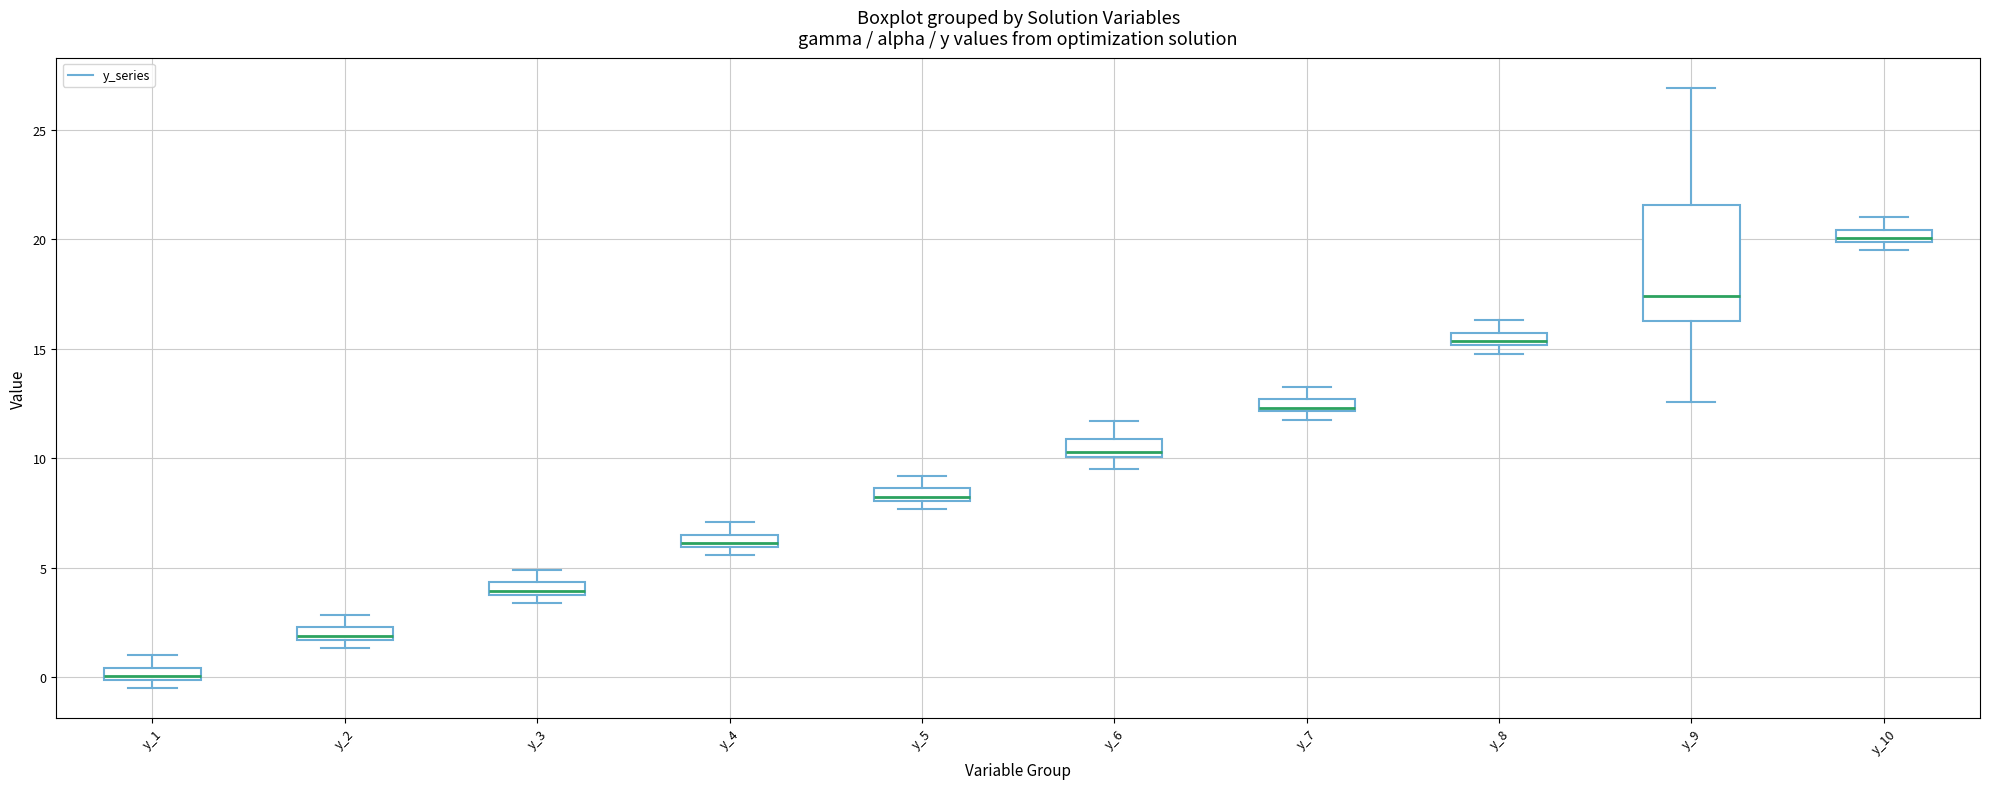

Where does the median line of the box for y_2 sit on the y-axis? The values are not printed on the chart, so give them approximately, as read against the axis.

2.0